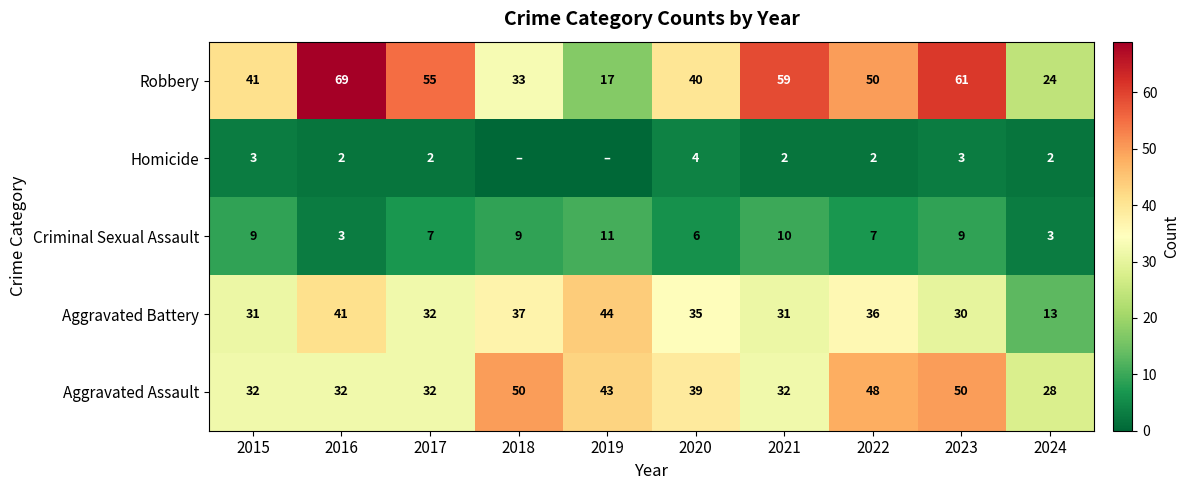

Read the Aggravated Battery value at 2016.

41